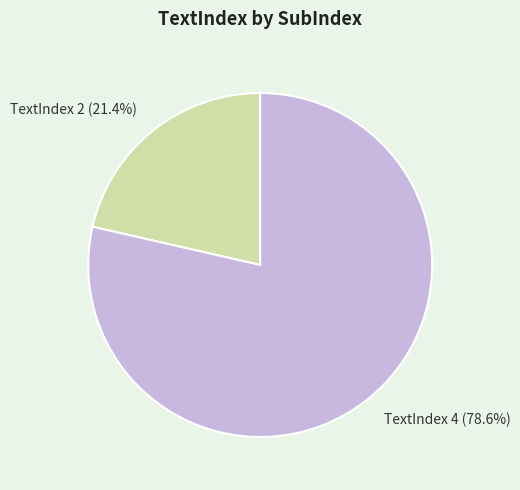

How many slices are in this pie chart?

2